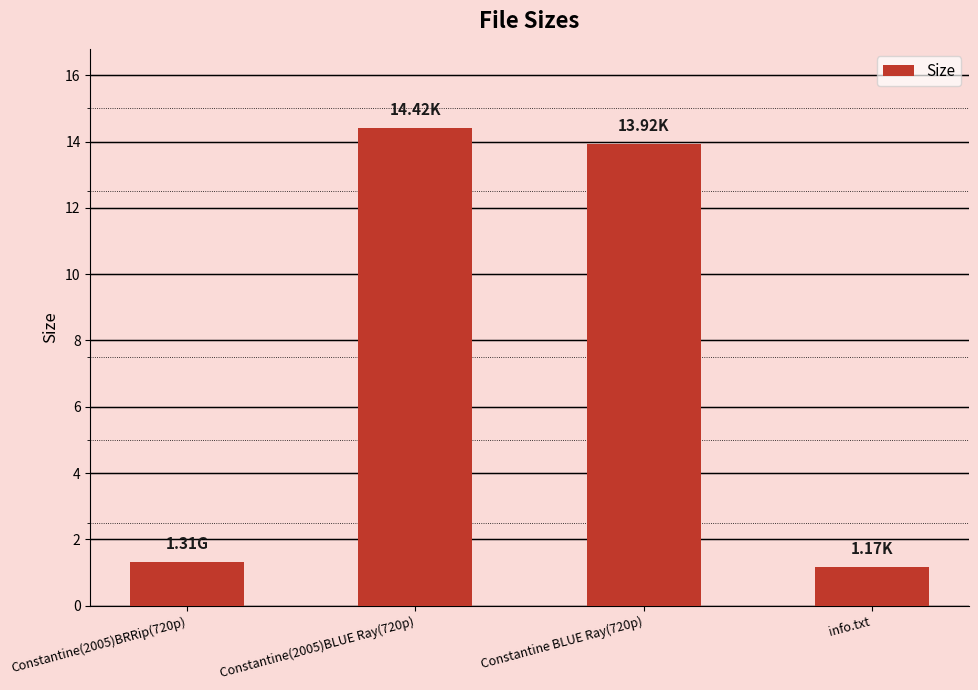

At which label is the value closest to 7?

Constantine(2005)BRRip(720p)